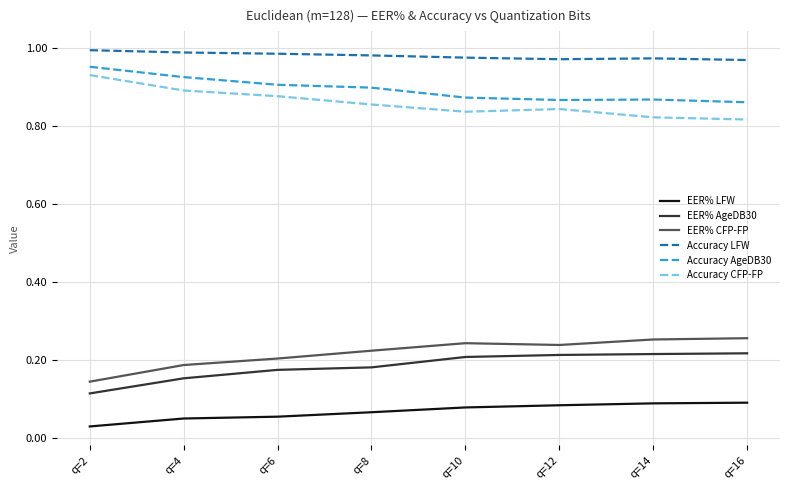

Which series has the largest total across all categories?

Accuracy LFW